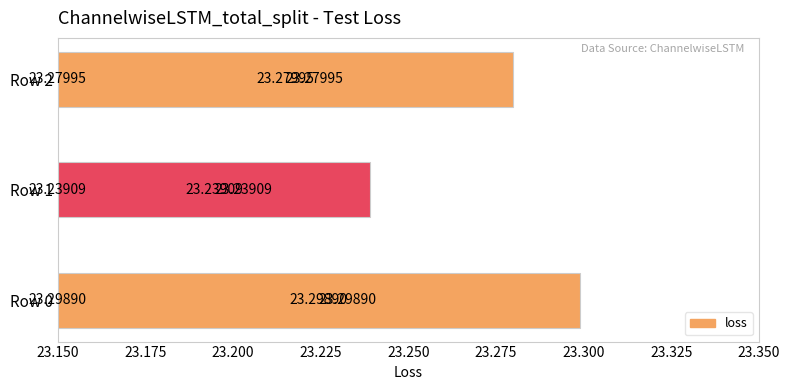

What is the ratio of the value at Row 0 to the value at Row 1?

1.0